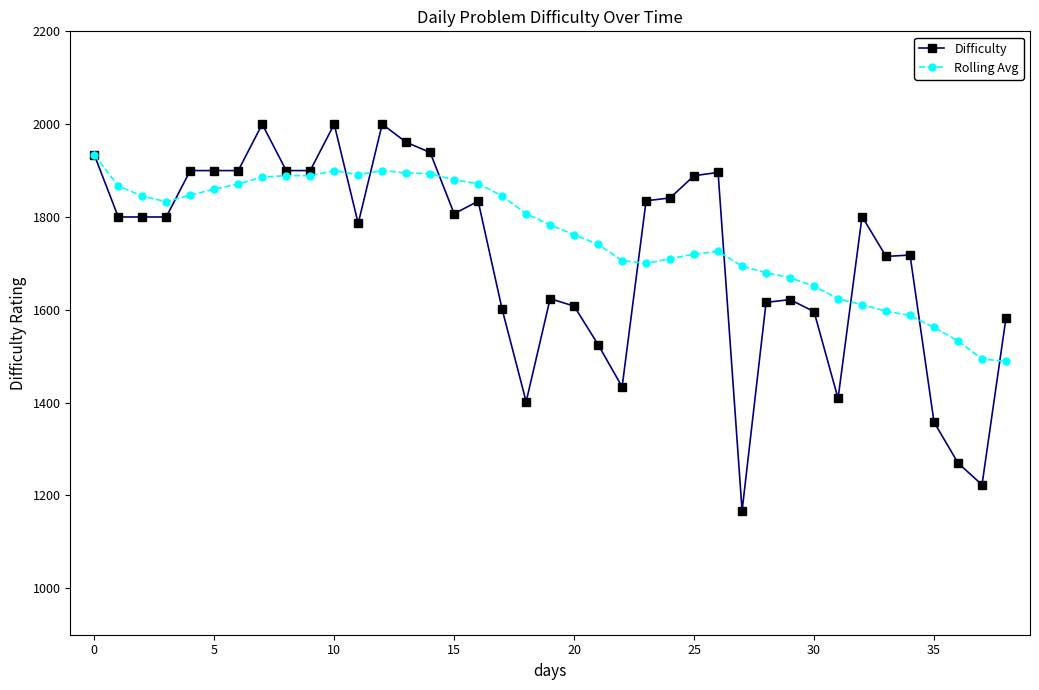

True or false: Difficulty has more than 0 interior local peaks.

True